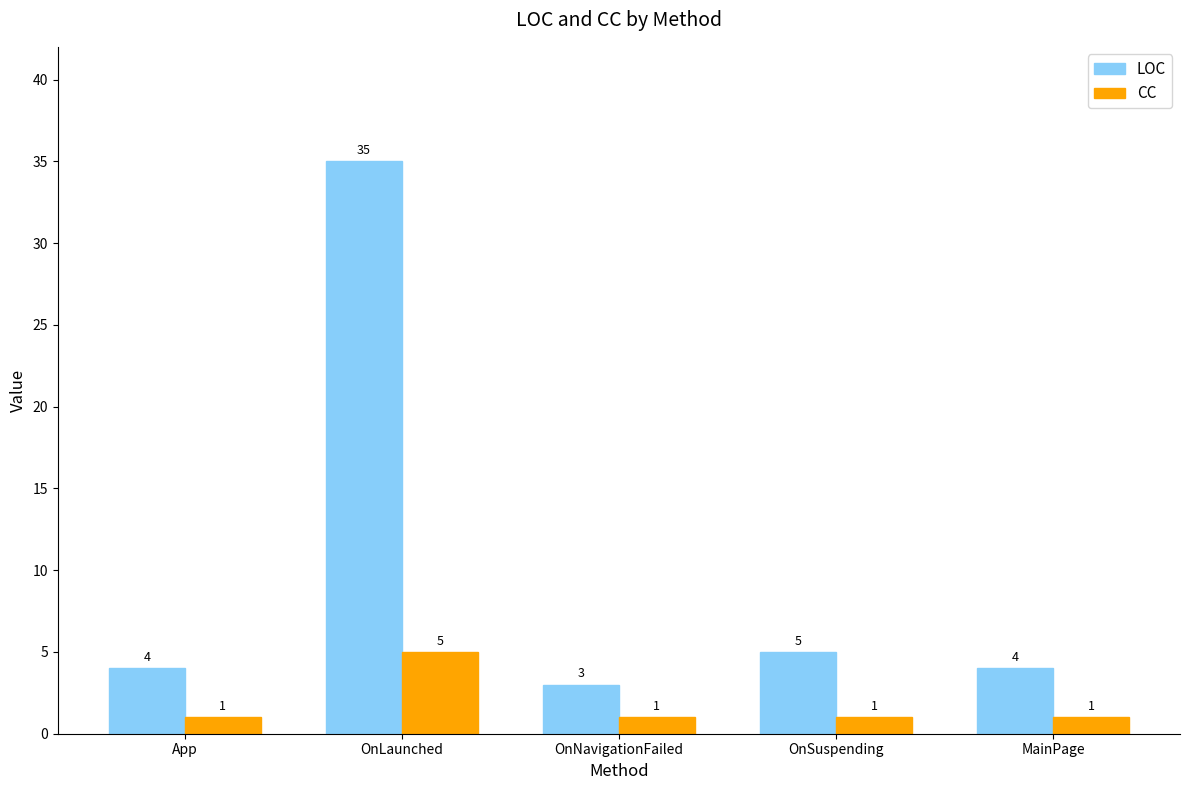

What is the difference between the LOC values at OnNavigationFailed and MainPage?

1